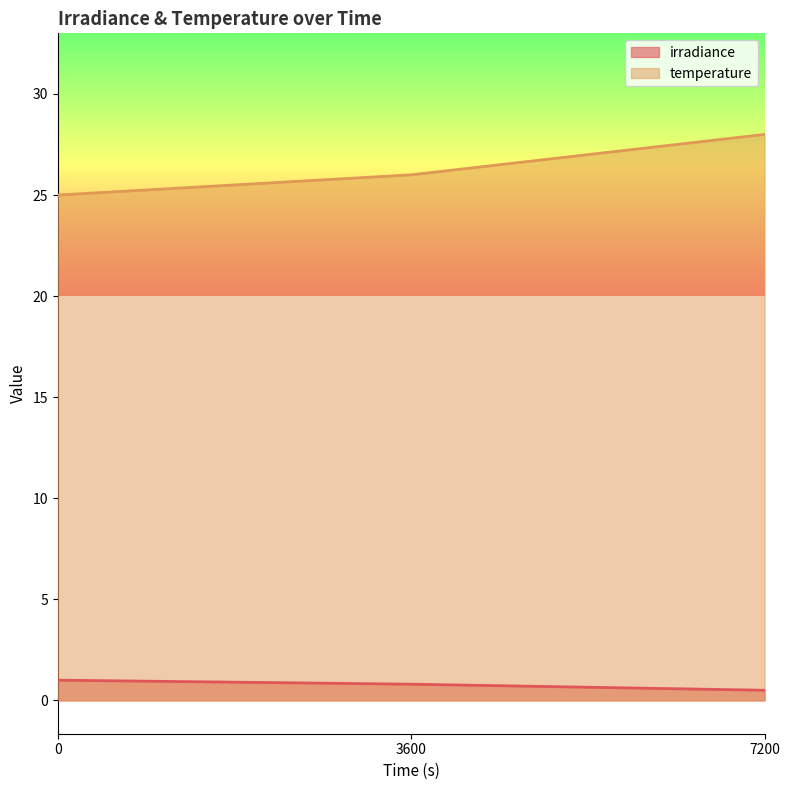

At 3600, list the series in order from smallest to largest.

irradiance, temperature